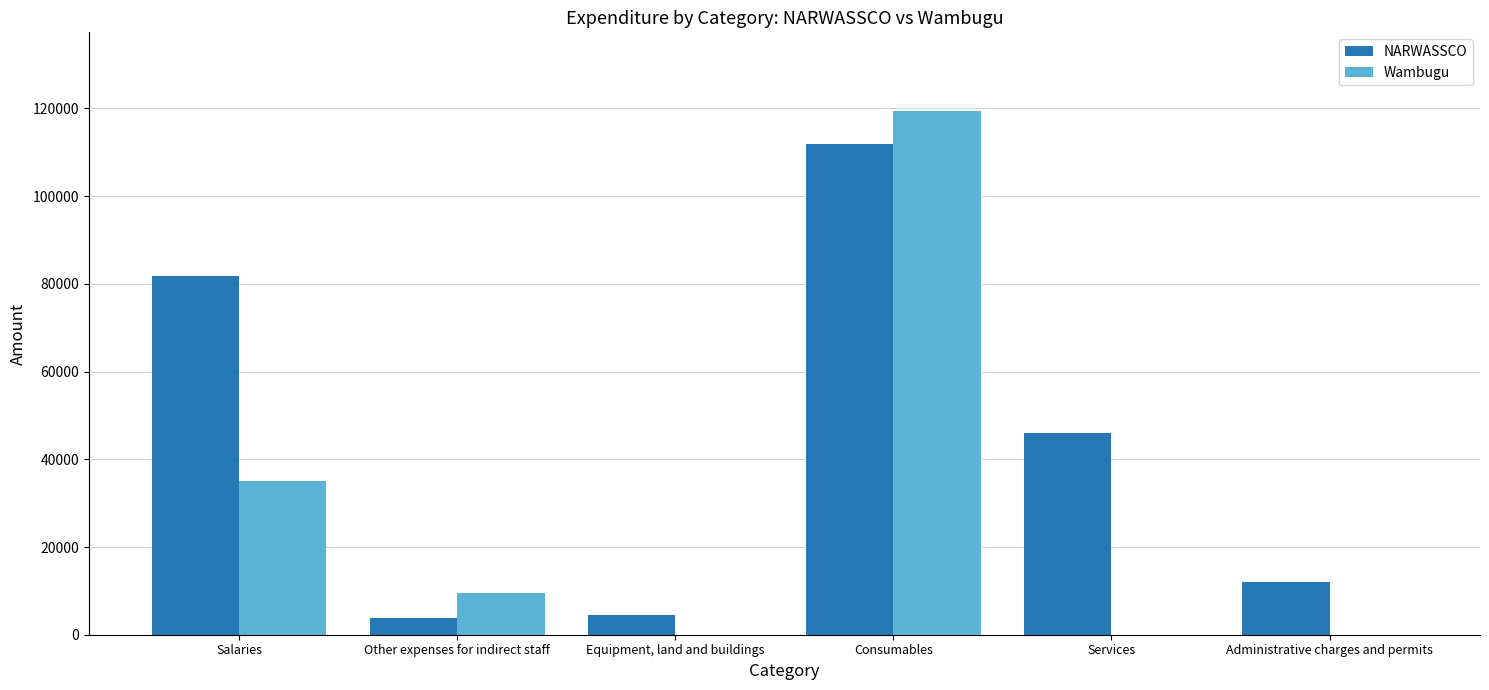

Is the value of Wambugu at Services greater than the value of NARWASSCO at Other expenses for indirect staff?

No